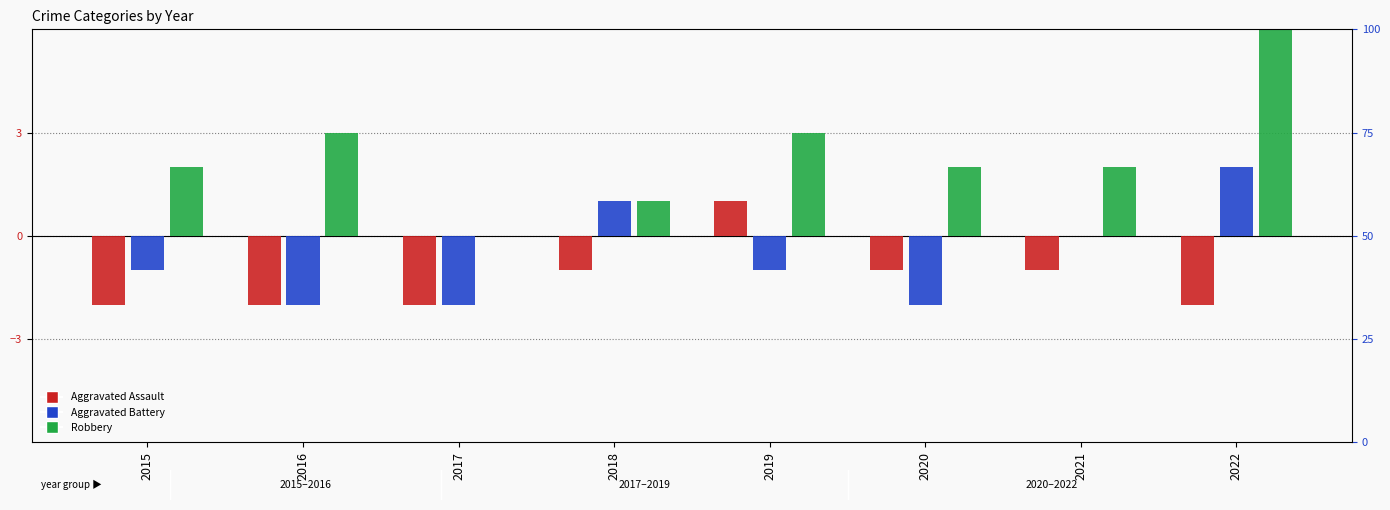

How many groups of bars are there?

8